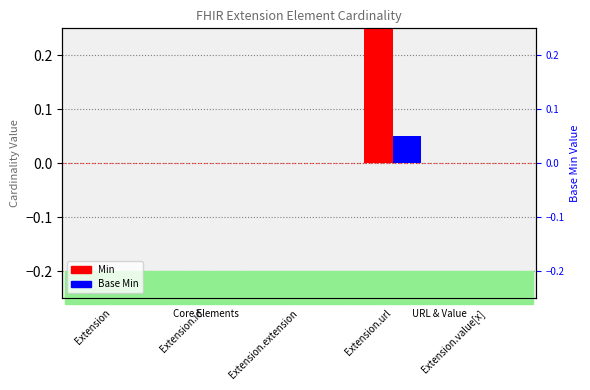

Is it true that Base Min equals -0.0 at Extension.id?

False